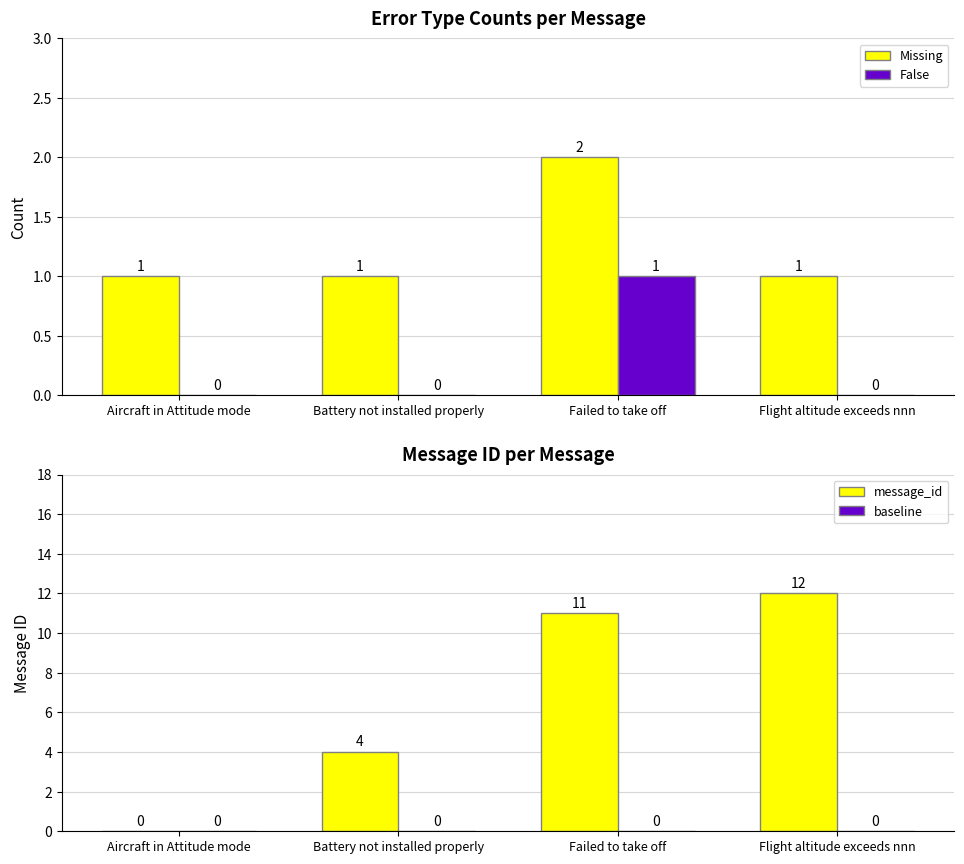

Are the bars horizontal?

No